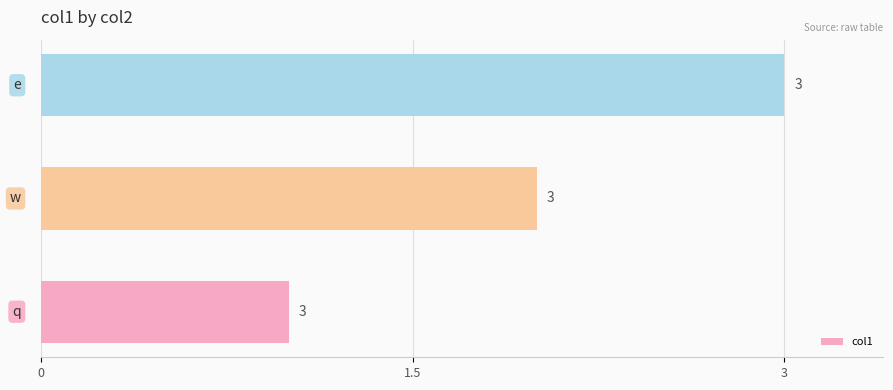

Count the number of data series in this chart.

1